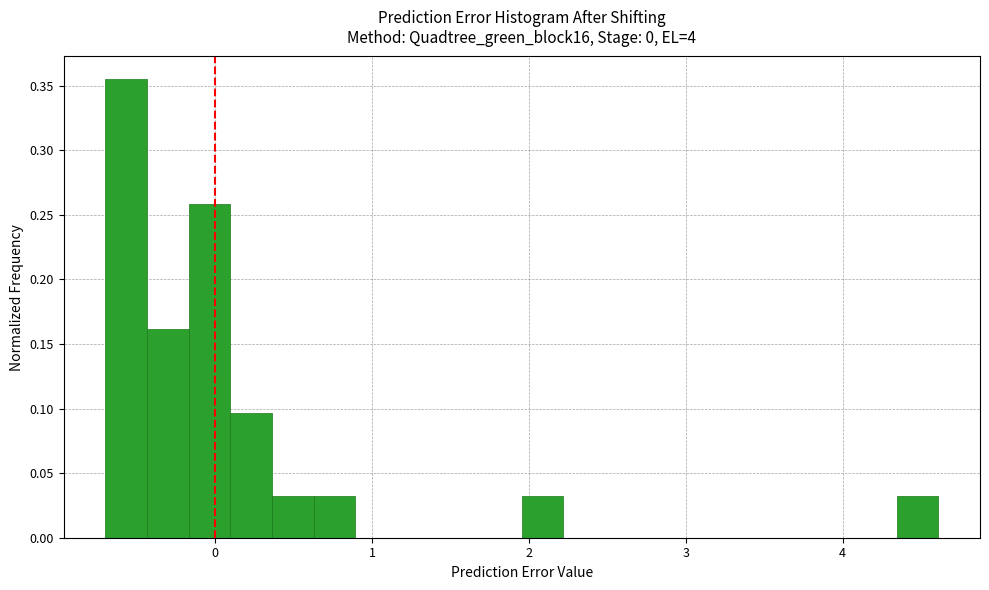

Around what value on the x-axis is the tallest bar? Give the approximate position of its centre, as read against the axis.

-0.6